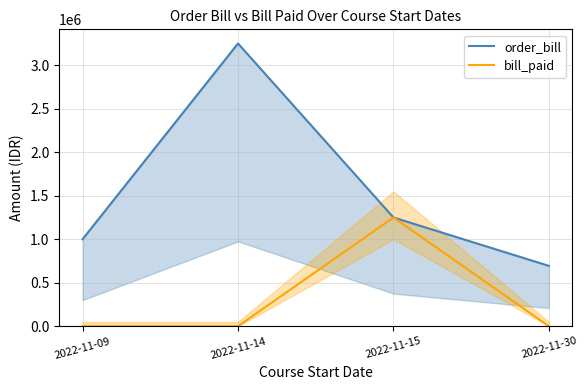

True or false: order_bill and bill_paid cross at least once.

False